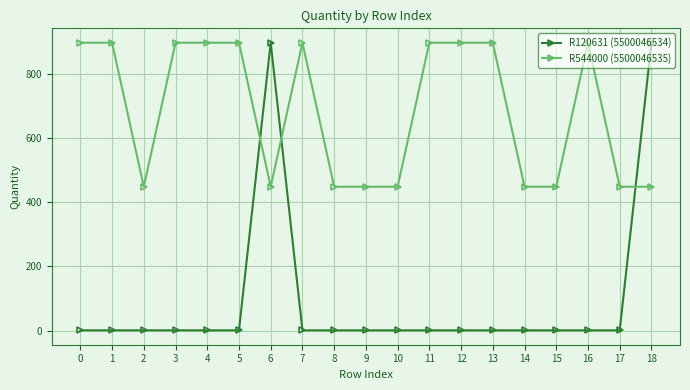

True or false: R544000 (5500046535) has a value of 1492.2 at 5.

False